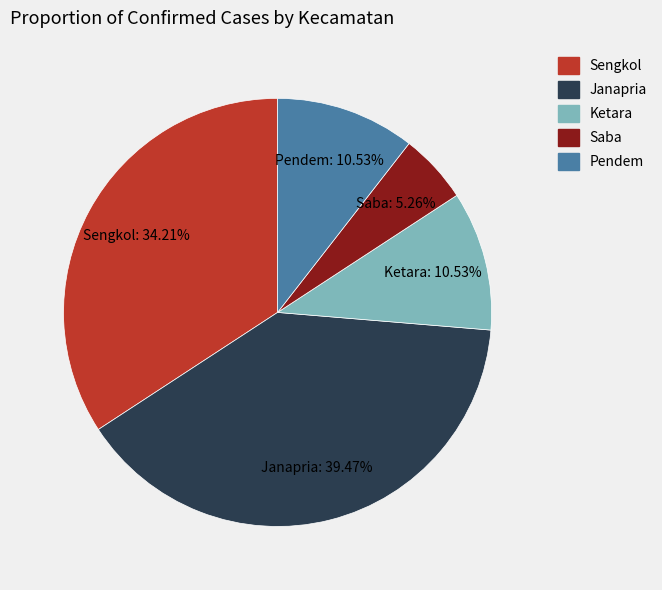

How many slices are in this pie chart?

5